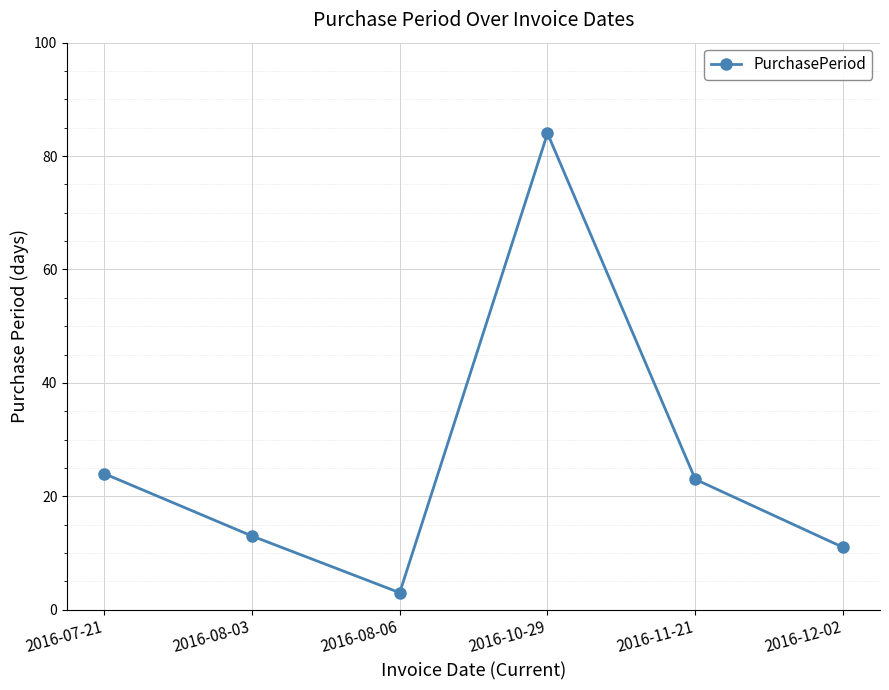

Where does the data first go above 23?

2016-07-21